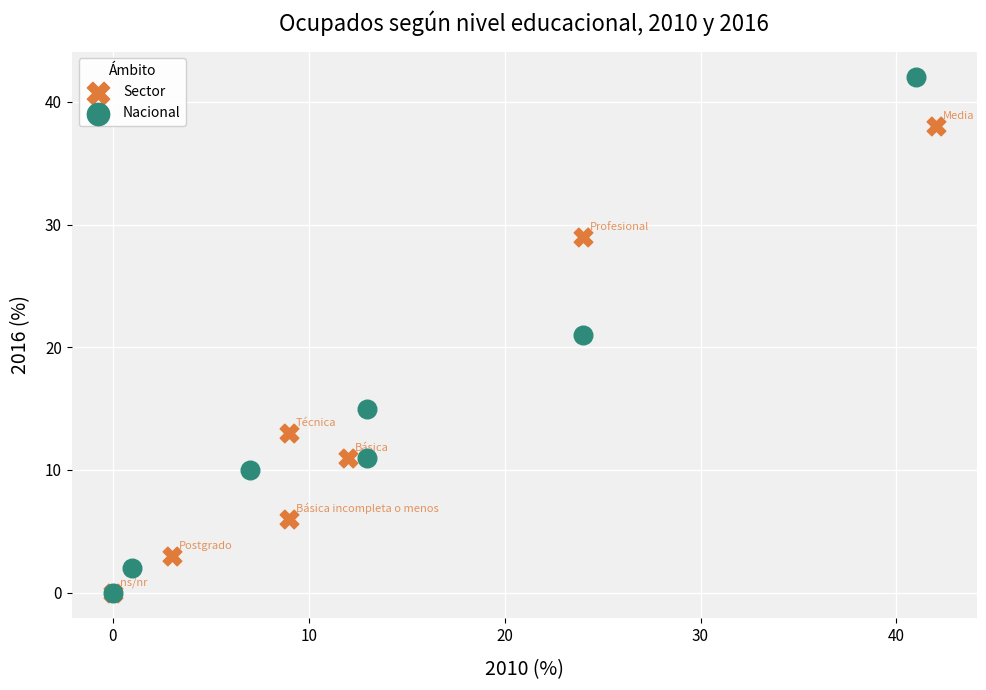

What are all the series names shown in the legend?

Sector, Nacional